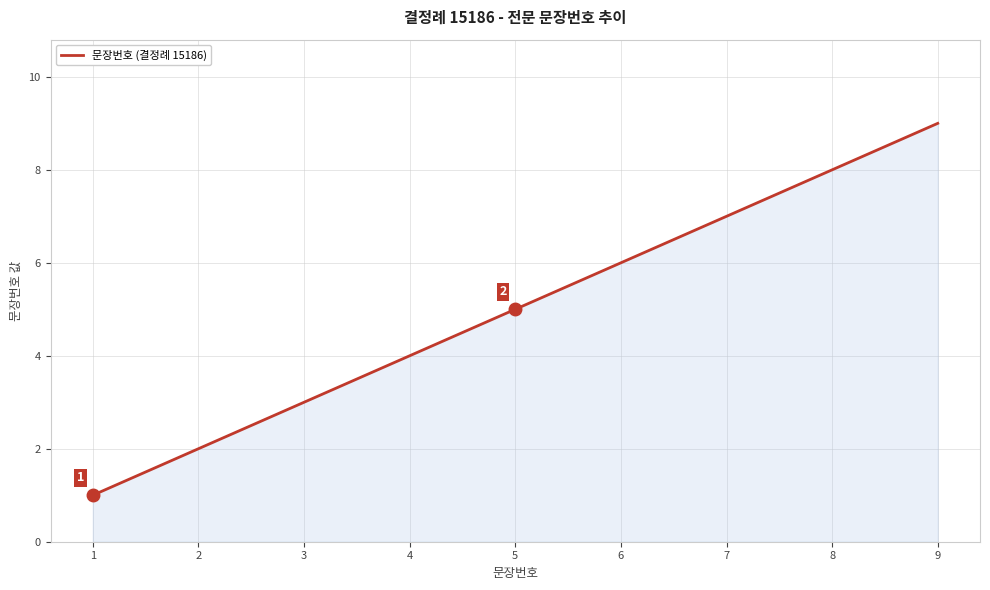

True or false: there are more than 2 points higher than both neighbors.

False